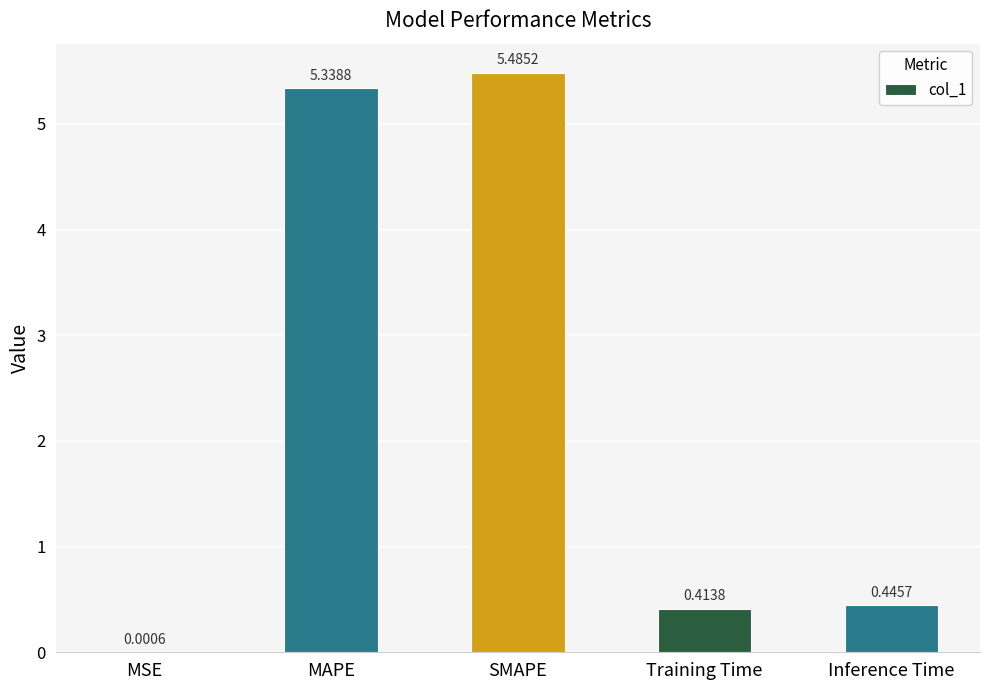

Which category has the highest value across all series?

SMAPE